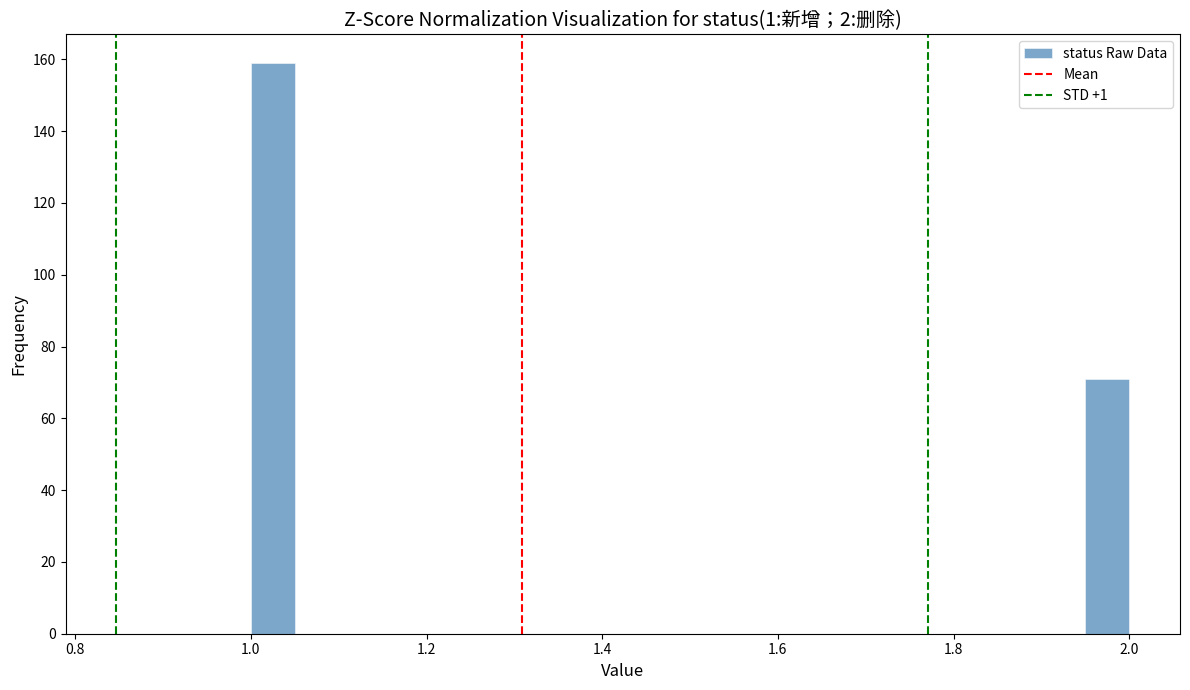

Read against the x-axis, roughly where is the centre of the tallest bar?

1.02